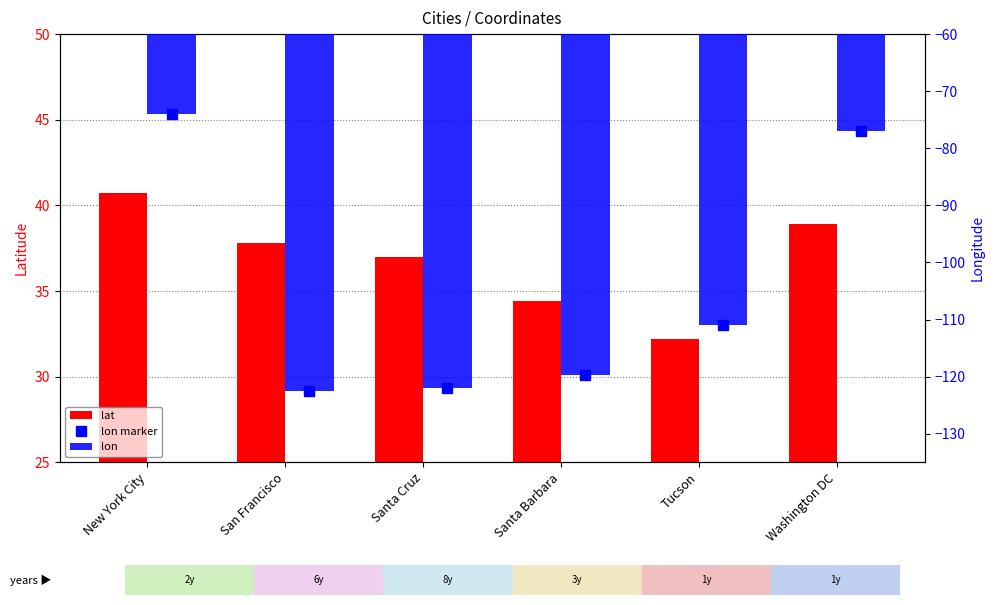

How many categories are shown in the chart?

6